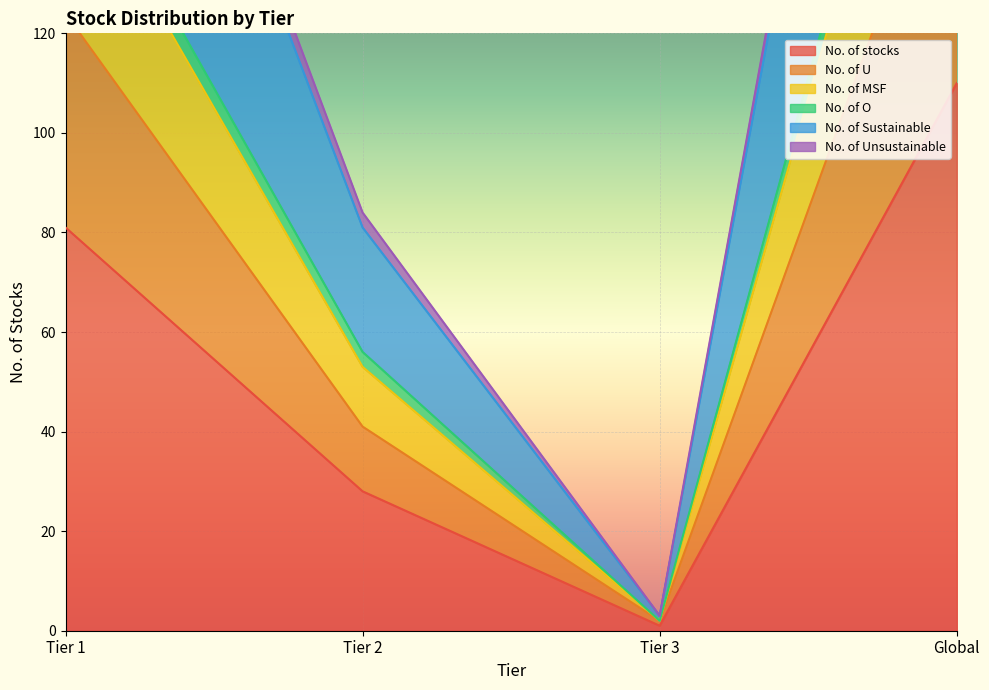

True or false: No. of MSF and No. of Sustainable intersect in this chart.

False